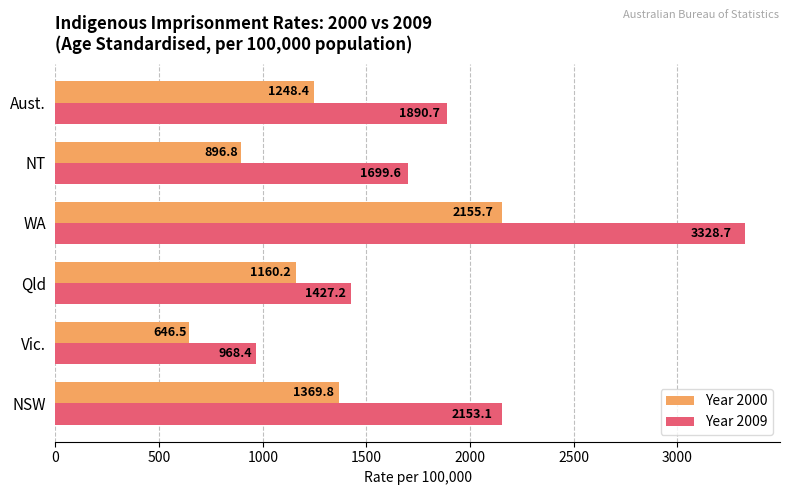

What is the highest value of the Year 2000 series?

2155.7